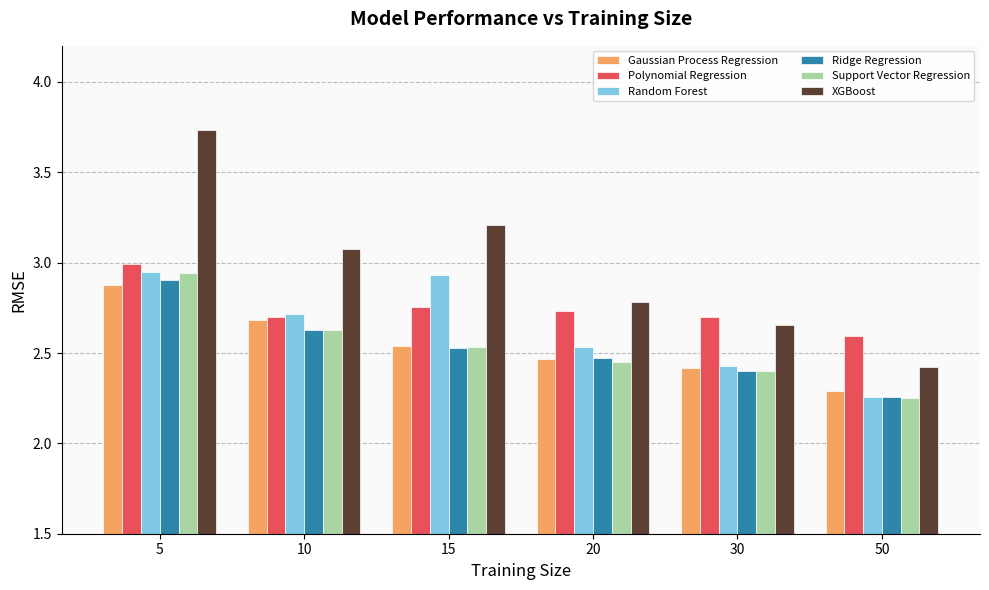

At which label is XGBoost closest to 3?

10